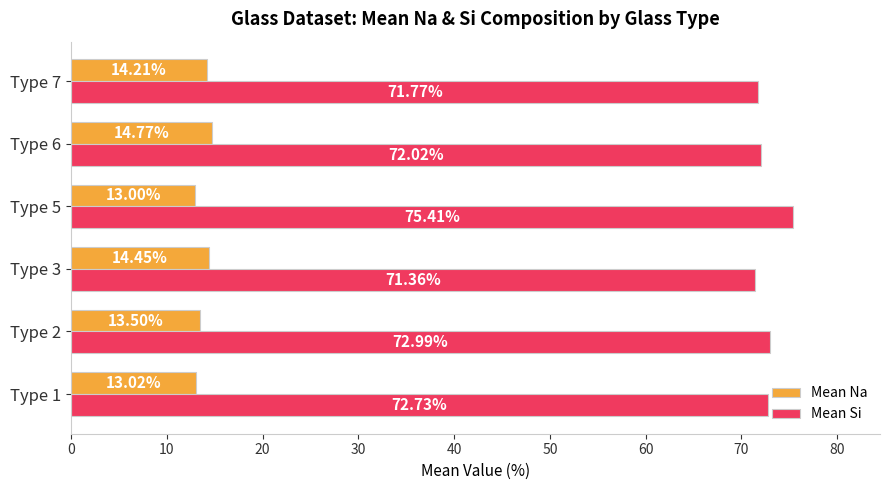

Rank the categories by Mean Na value from lowest to highest.

Type 5, Type 1, Type 2, Type 7, Type 3, Type 6